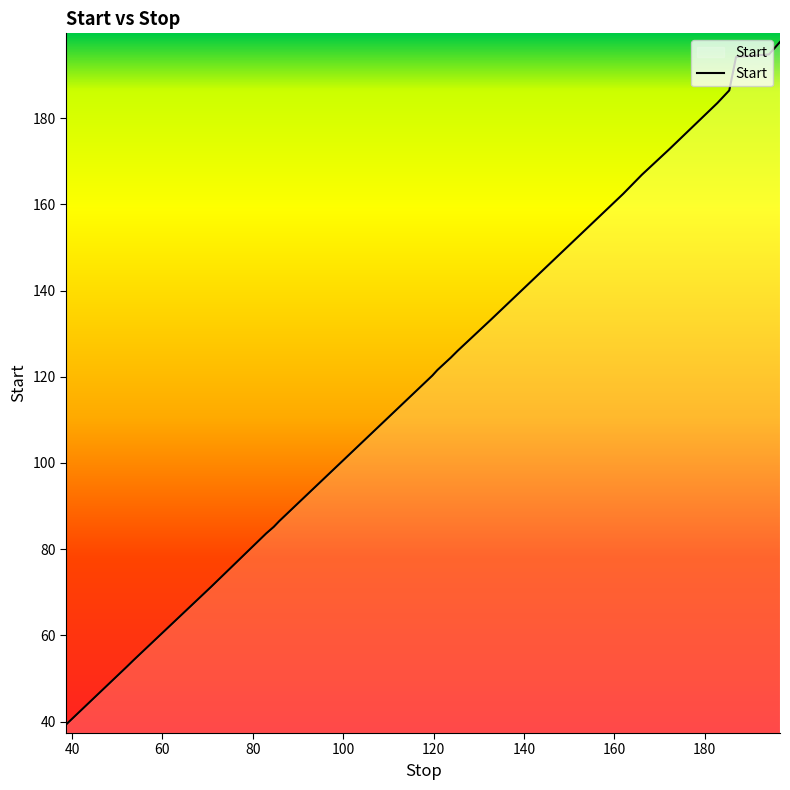

What is the smallest value displayed?

39.4